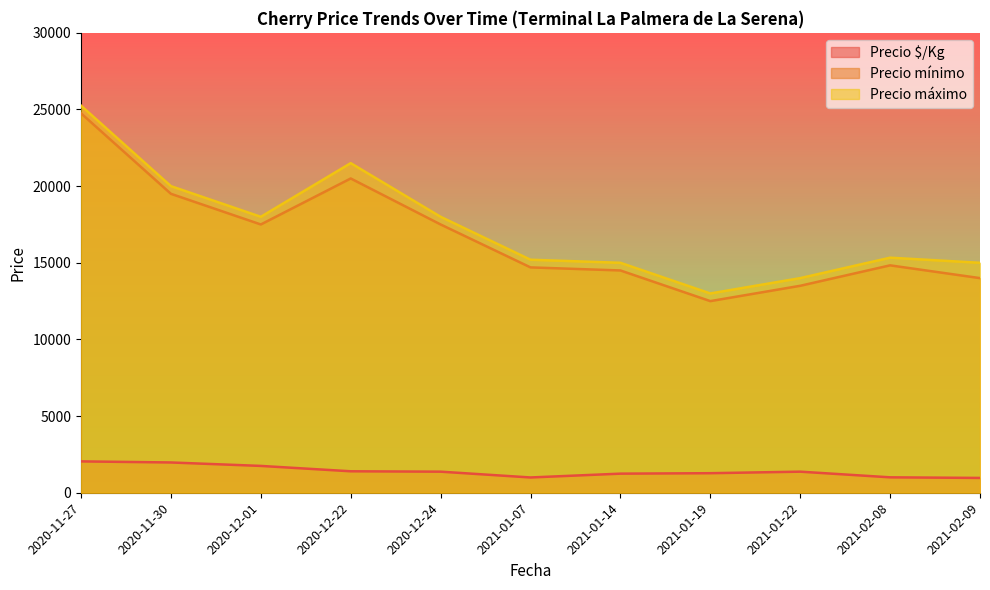

What are all the series names shown in the legend?

Precio $/Kg, Precio mínimo, Precio máximo